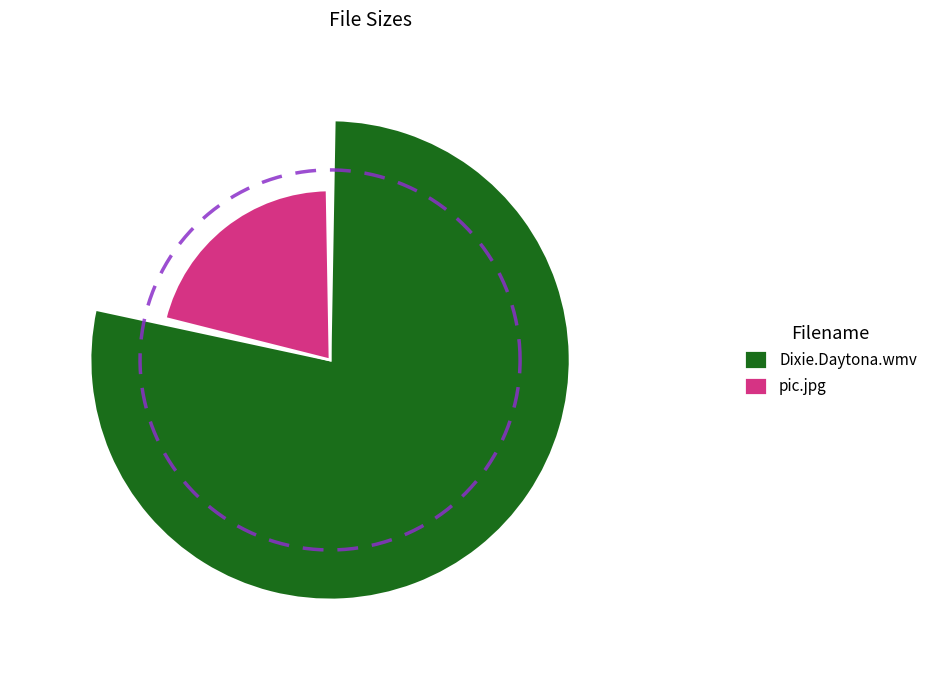

How many segments does this pie chart have?

2